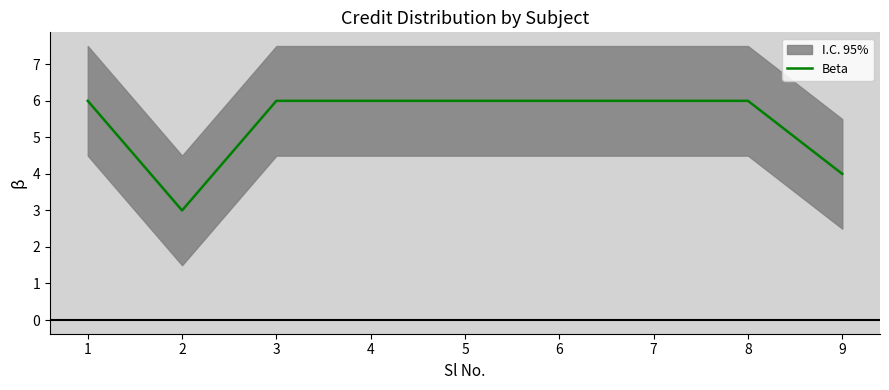

What is the maximum value shown in the chart?

6